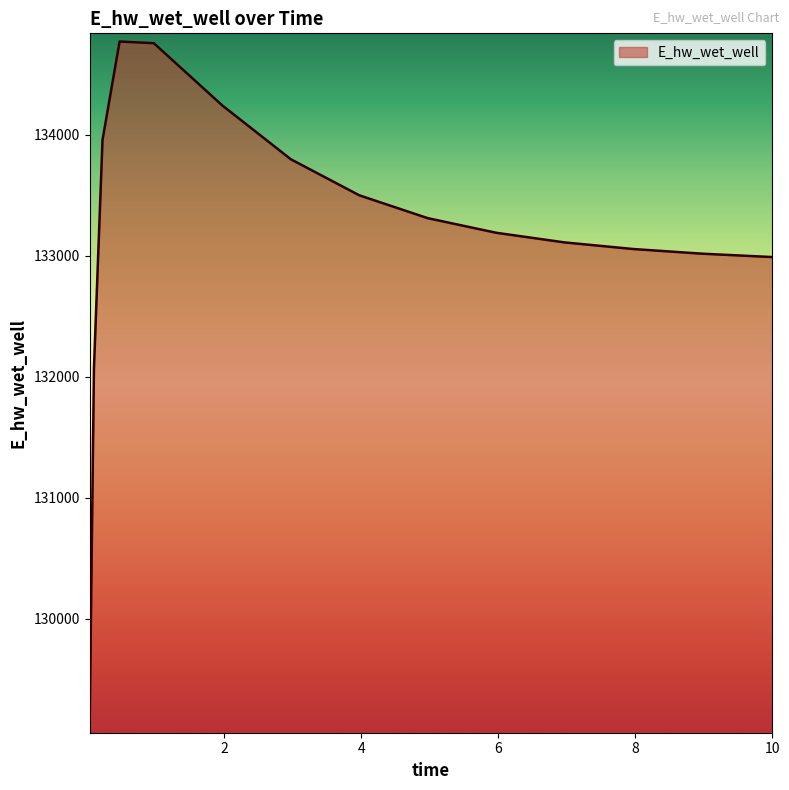

What is the maximum value shown in the chart?

134771.4